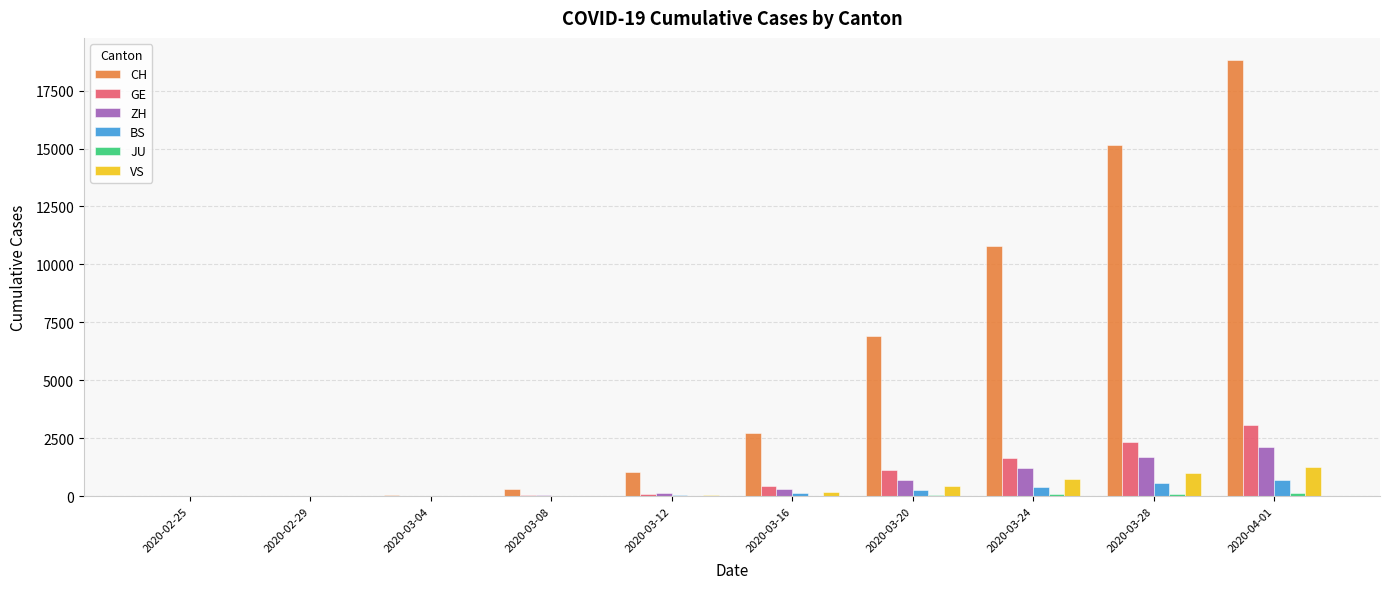

Which series changed the most between 2020-03-24 and 2020-03-28?

CH